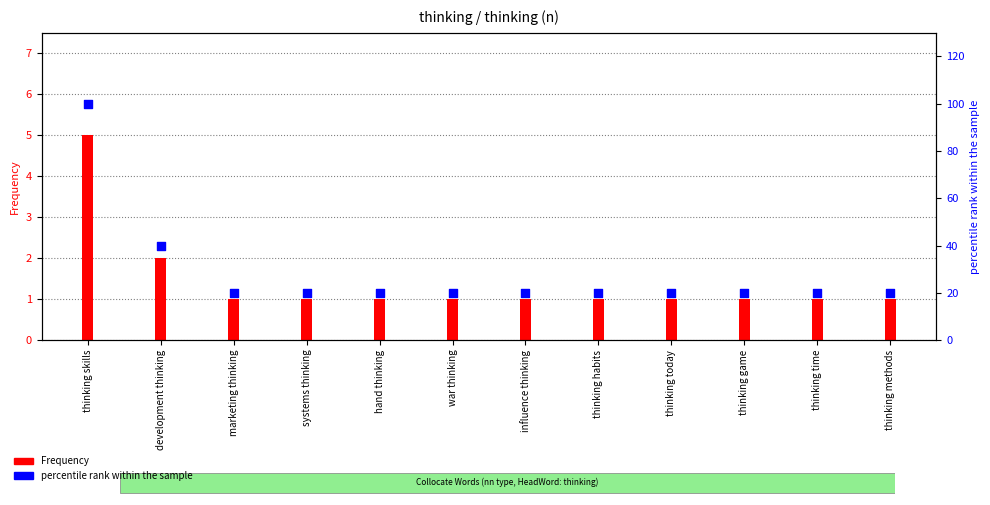

What are all the series names shown in the legend?

Frequency, percentile rank within the sample